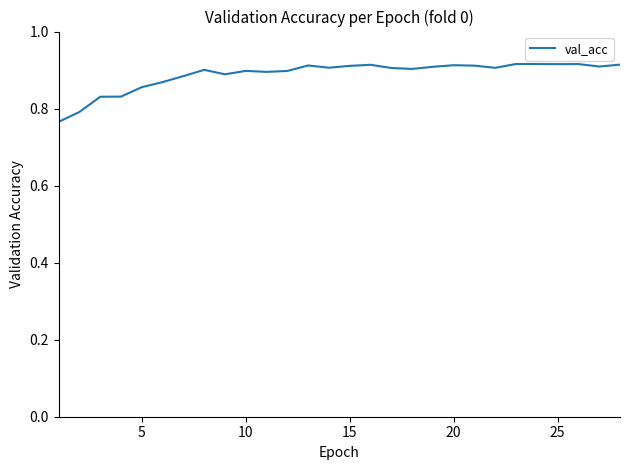

Count the values in the range 0 to 1.

28